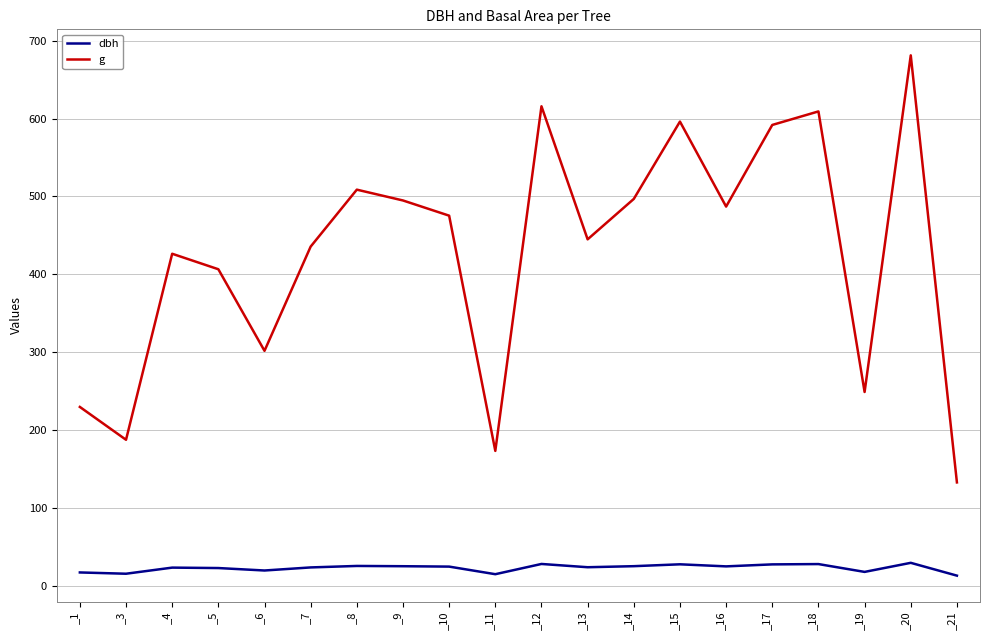

What is the difference between the g values at _11 and _10?

302.1